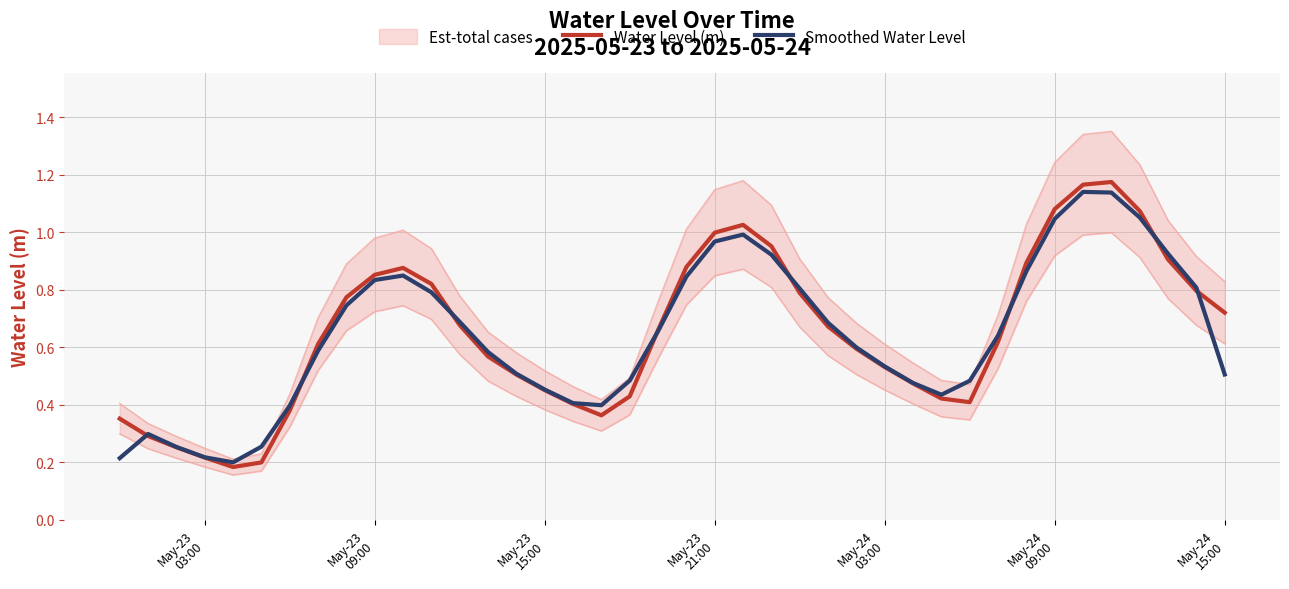

In Smoothed Water Level, how many points are lower than both neighbors (excluding endpoints)?

3